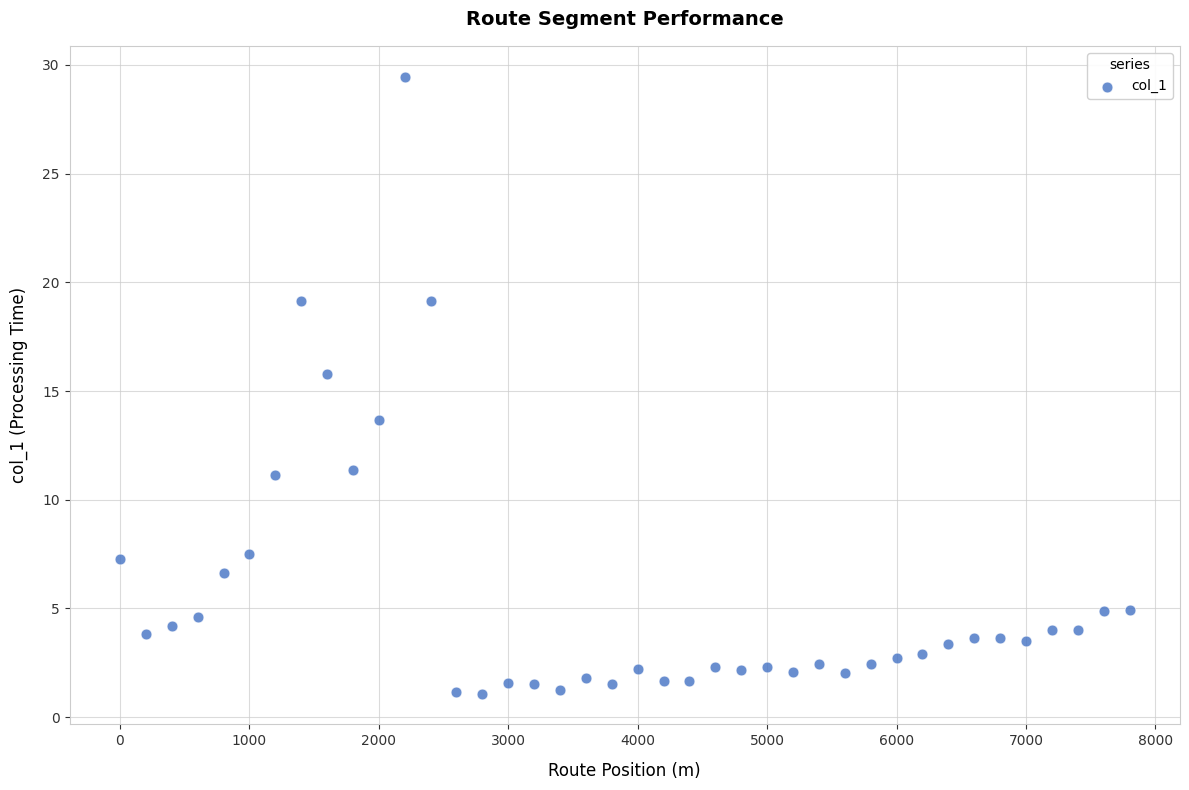

What Y value in the scatter plot is closest to 15?

15.8